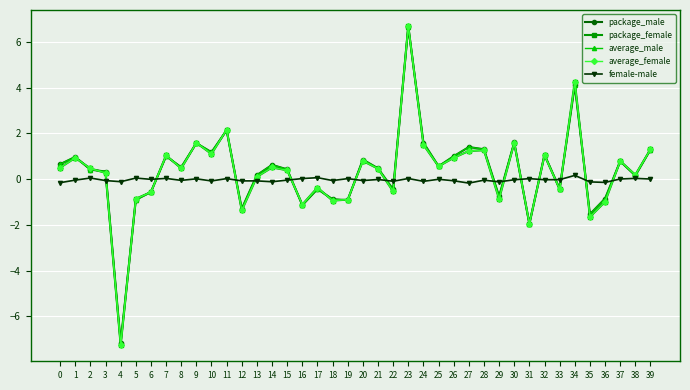

Between which two adjacent categories do average_male and female-male first intersect?

3 and 4